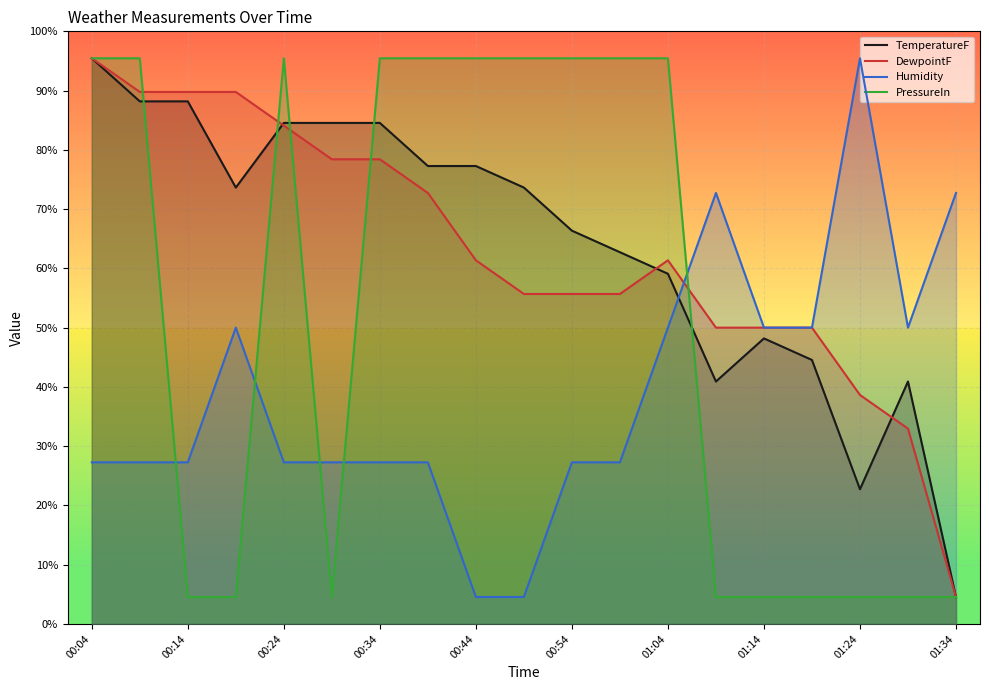

What is the sum of all TemperatureF values?

1217.3